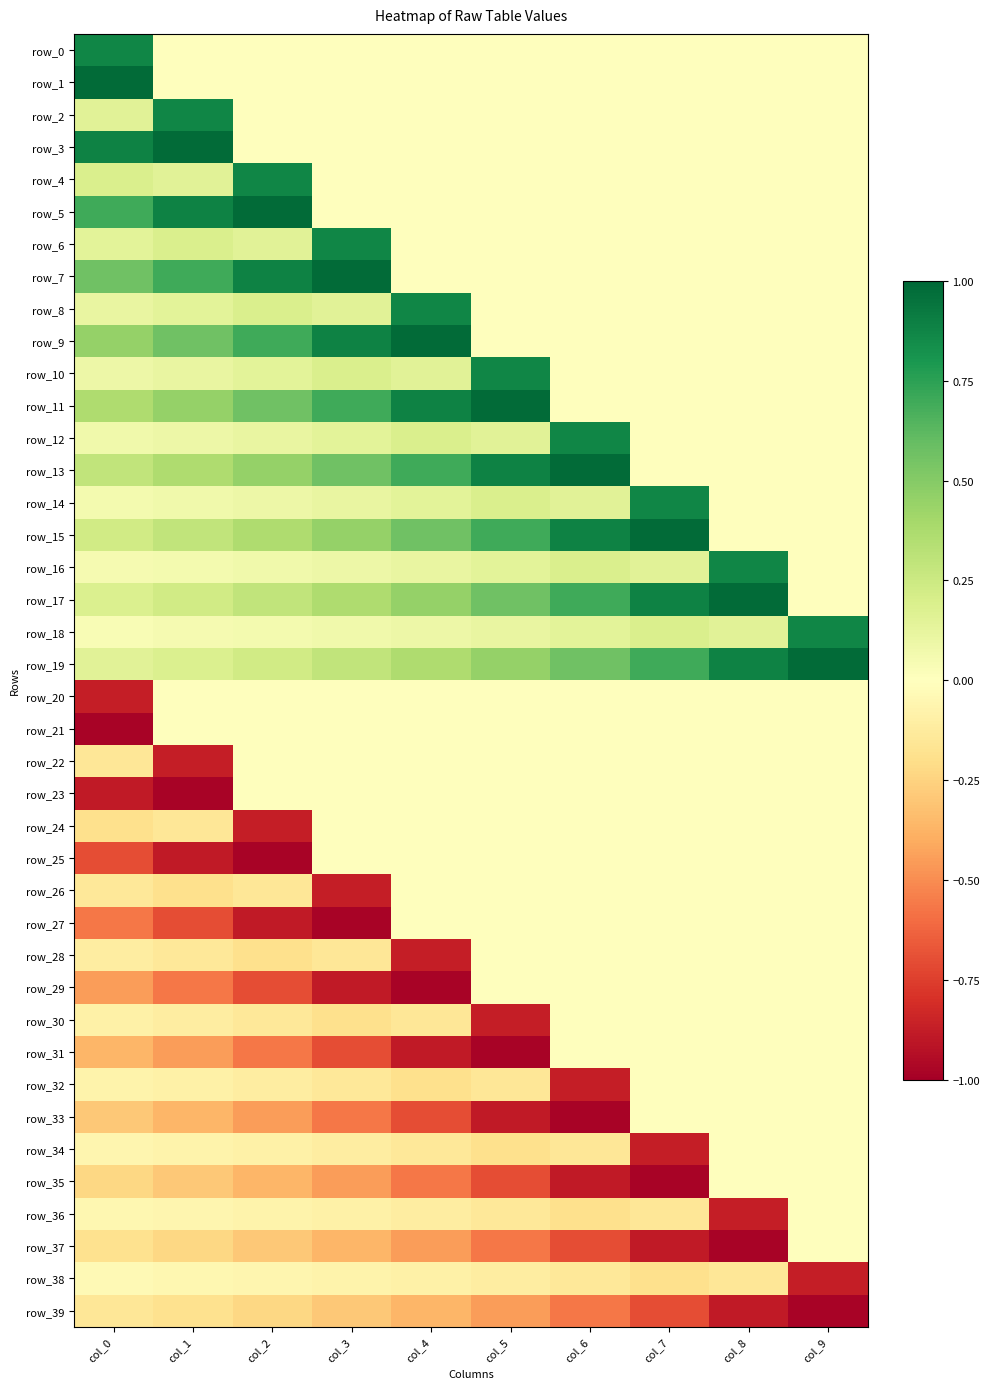

List the series in order of their peak value, lowest first.

row_39, row_38, row_20, row_21, row_22, row_23, row_24, row_25, row_26, row_27, row_28, row_29, row_30, row_31, row_32, row_33, row_34, row_35, row_36, row_37, row_0, row_2, row_4, row_6, row_8, row_10, row_12, row_14, row_16, row_18, row_1, row_3, row_5, row_7, row_9, row_11, row_13, row_15, row_17, row_19